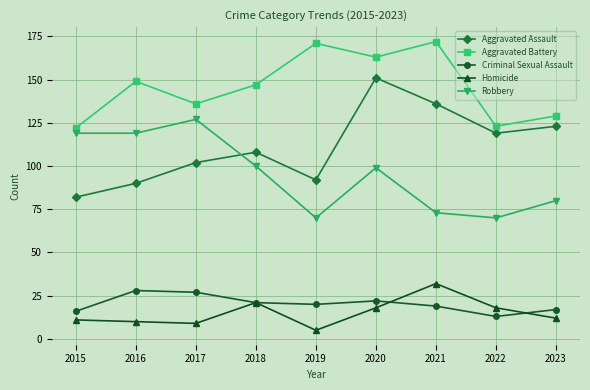

True or false: Robbery and Aggravated Battery intersect in this chart.

False